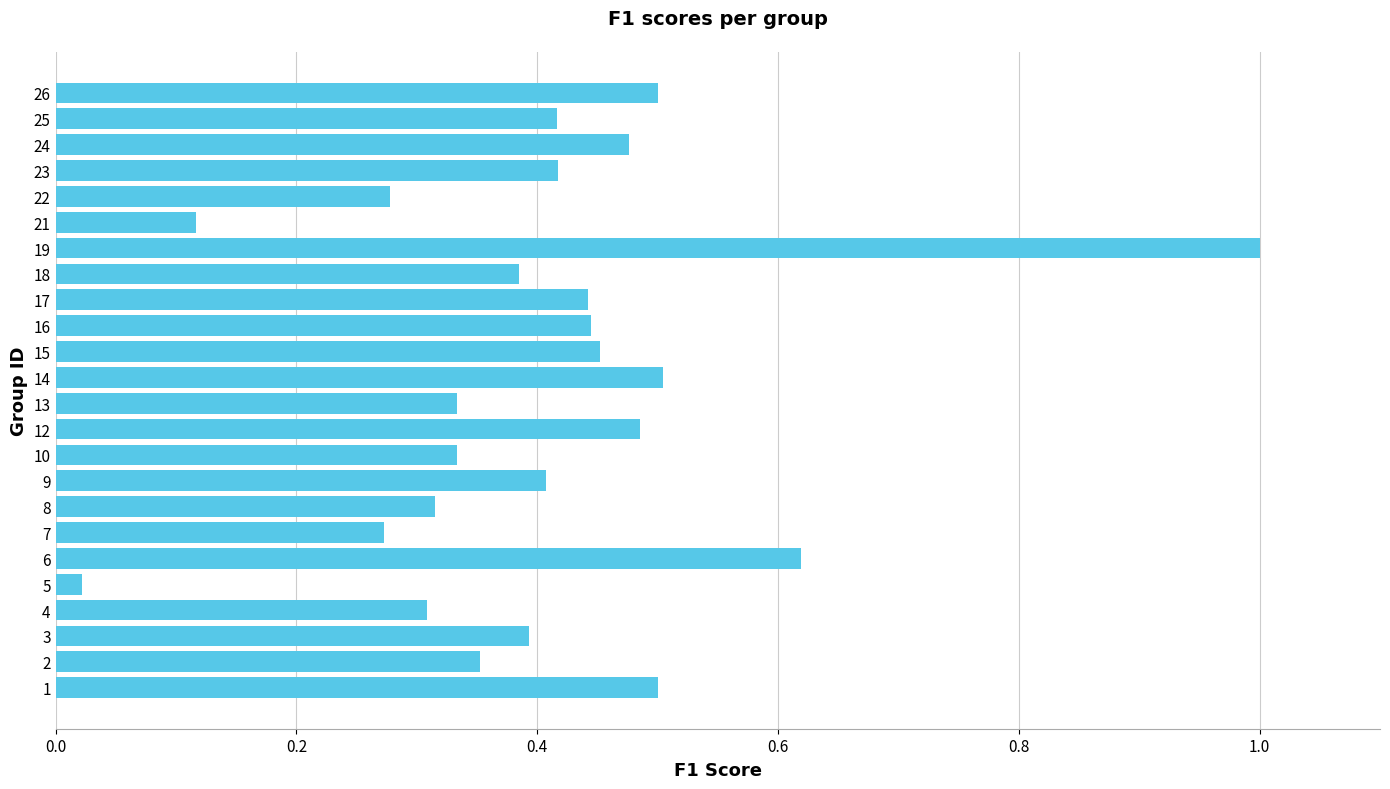

What is the sum of all values?

9.8